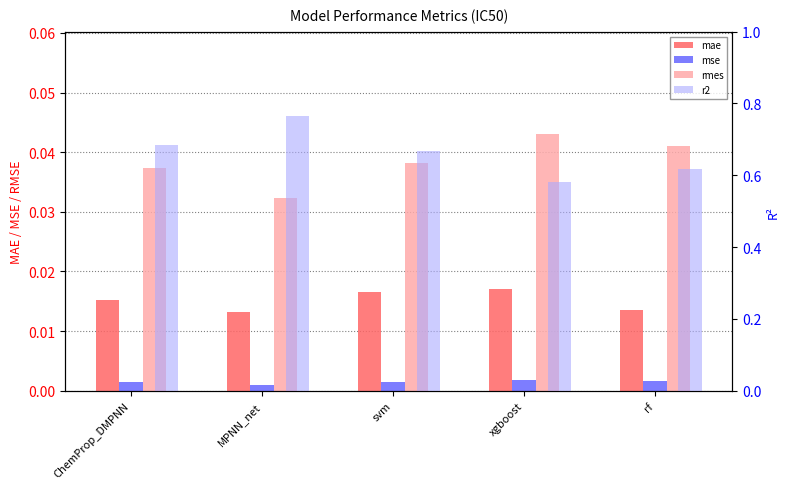

What is the label of the 5th bar from the left?

rf